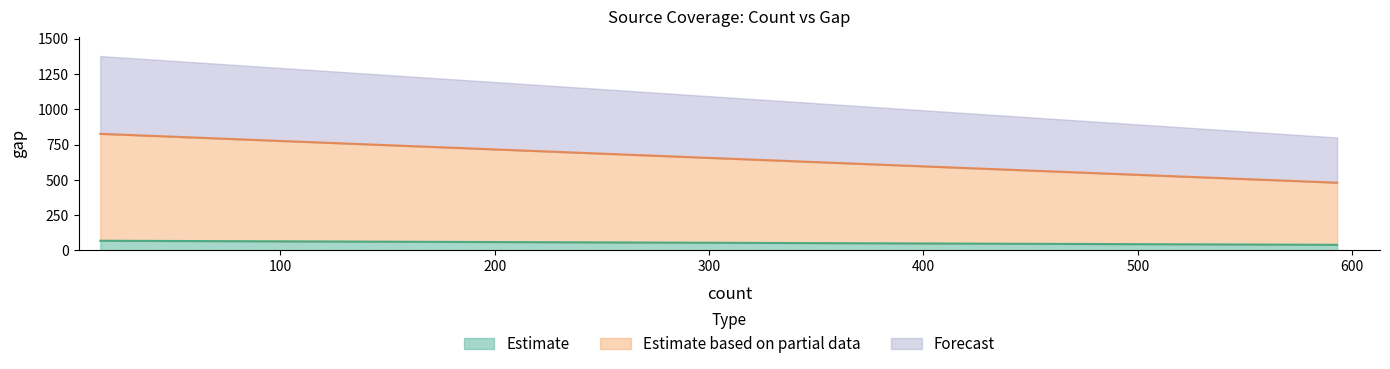

What is the minimum value for count?

16